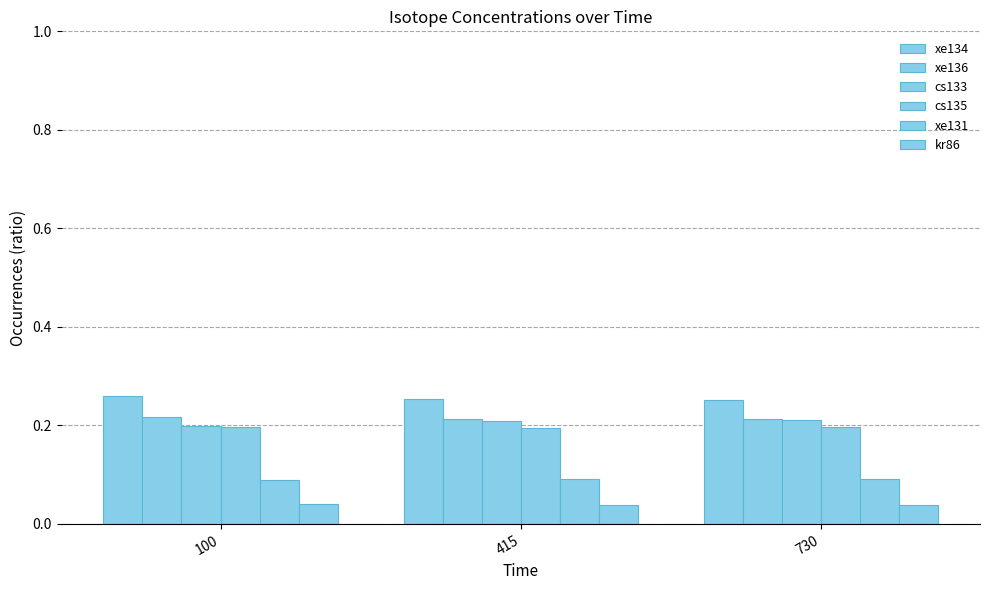

At how many categories does at least one series exceed 0?

3